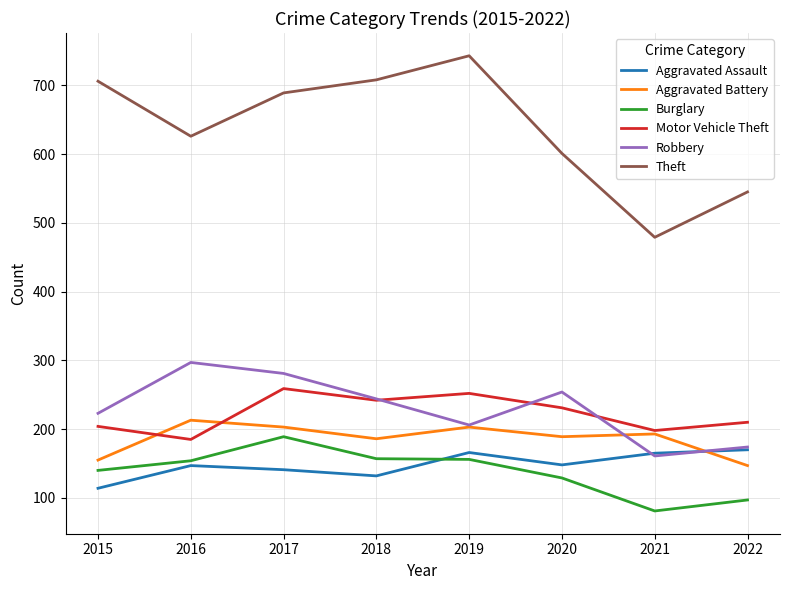

Where is the first local minimum for Theft?

2016